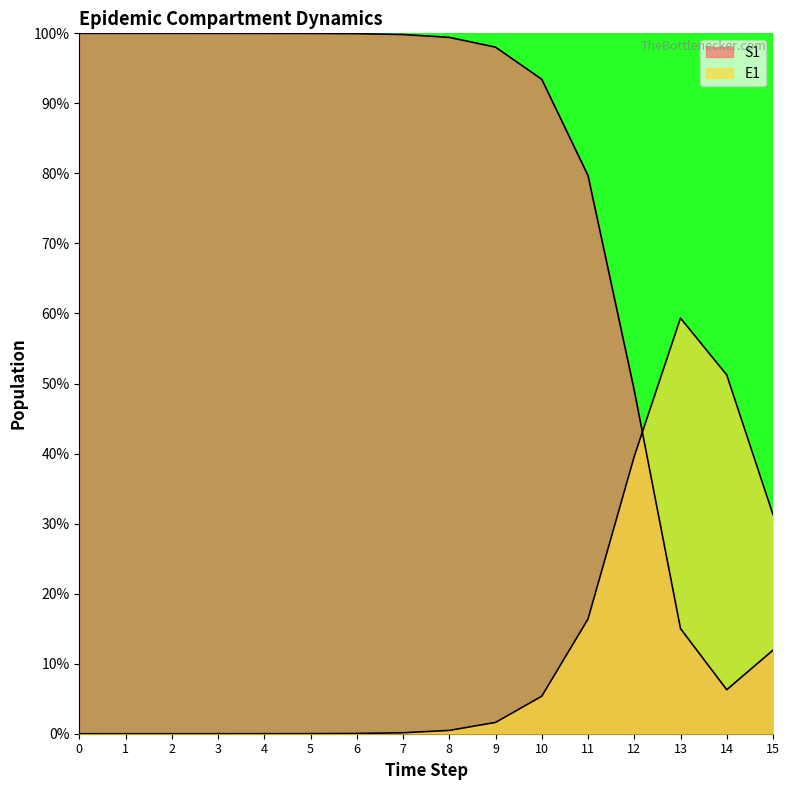

At how many categories does at least one series exceed 7?

16